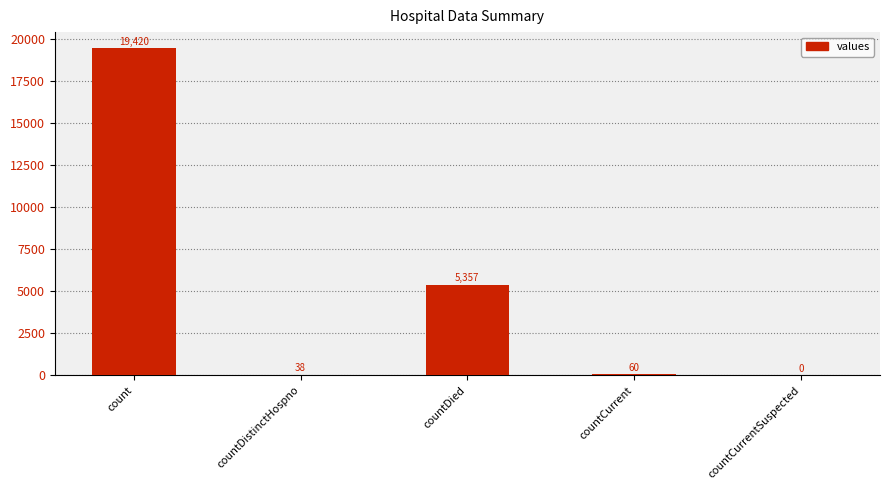

Are the bars horizontal?

No